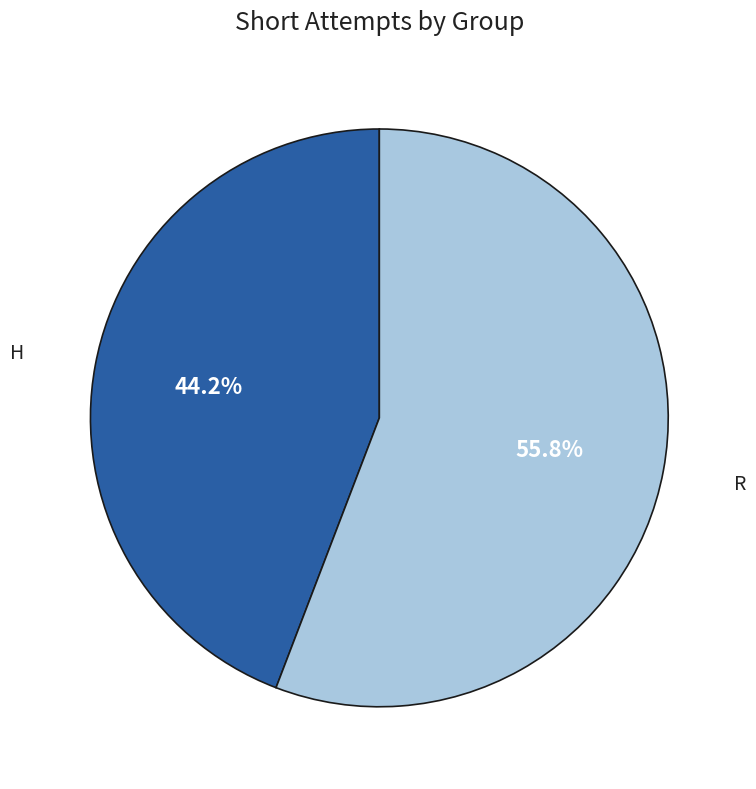

Is it true that R is 56% of the pie?

True